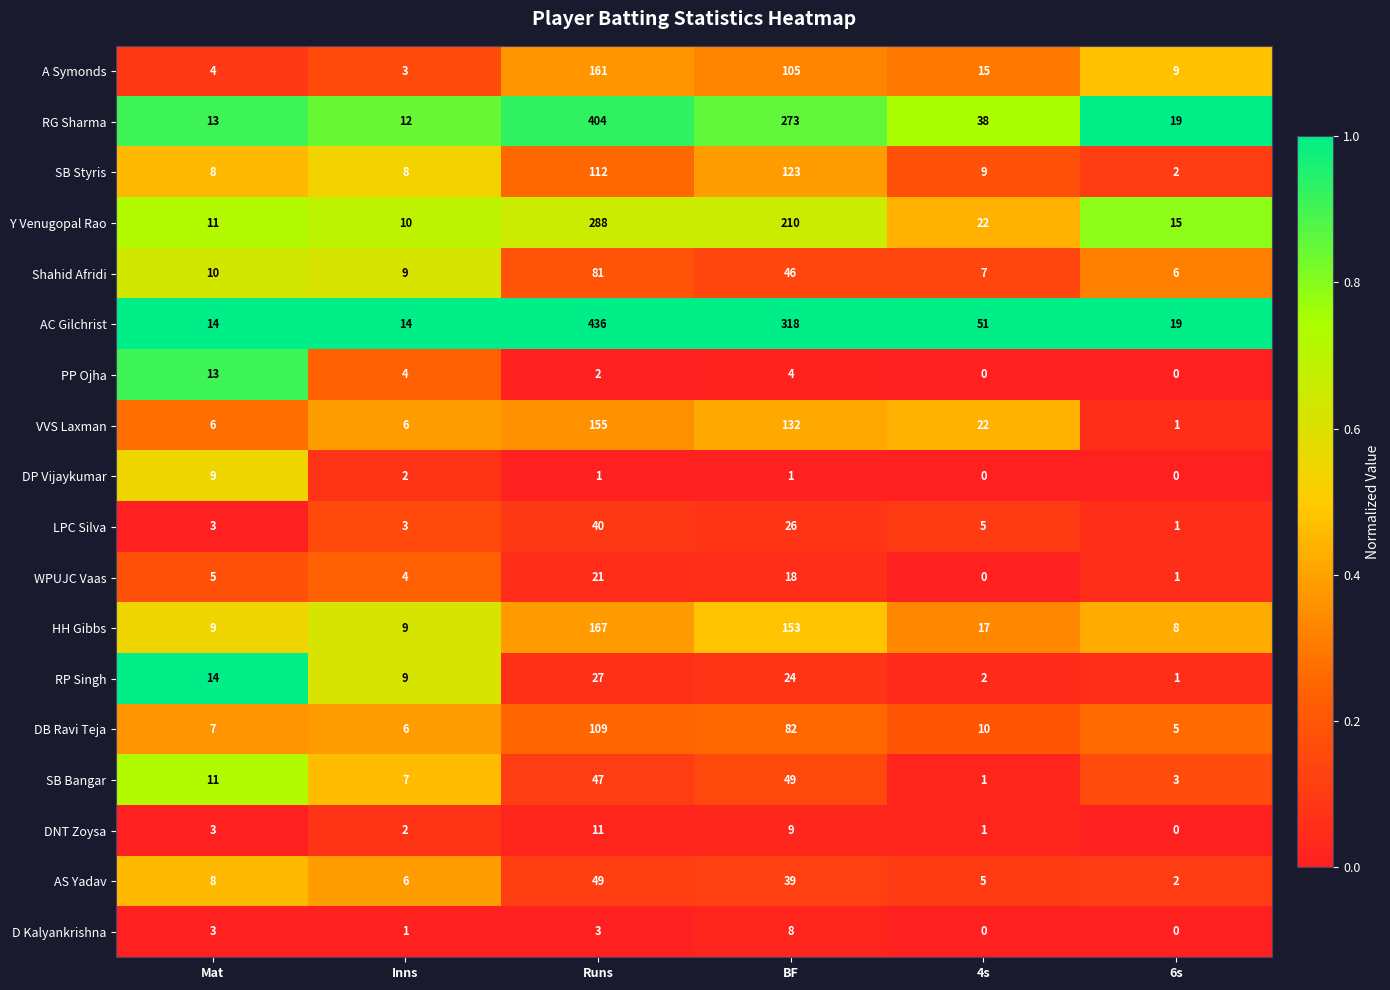

How many categories are shown in the chart?

6